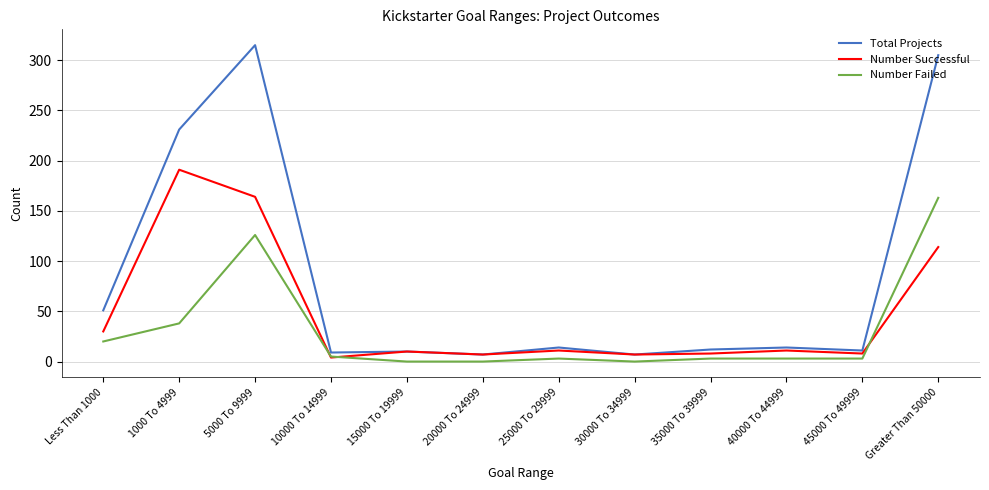

True or false: Number Successful has more than 1 interior local peaks.

True